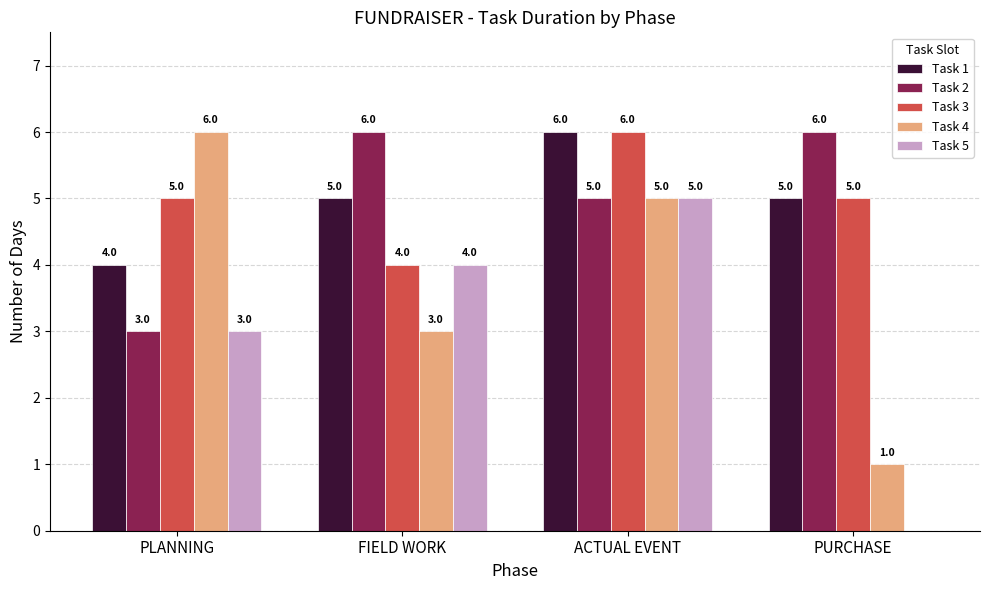

What is the maximum value shown in the chart?

6